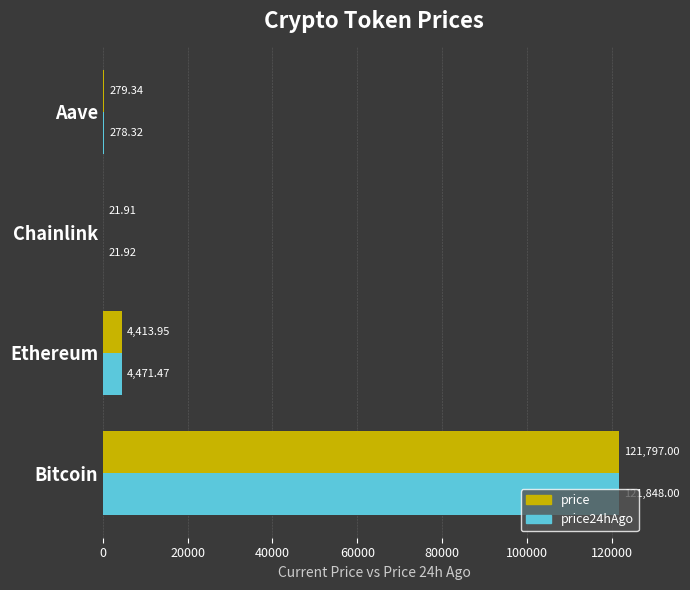

What are all the series names shown in the legend?

price, price24hAgo